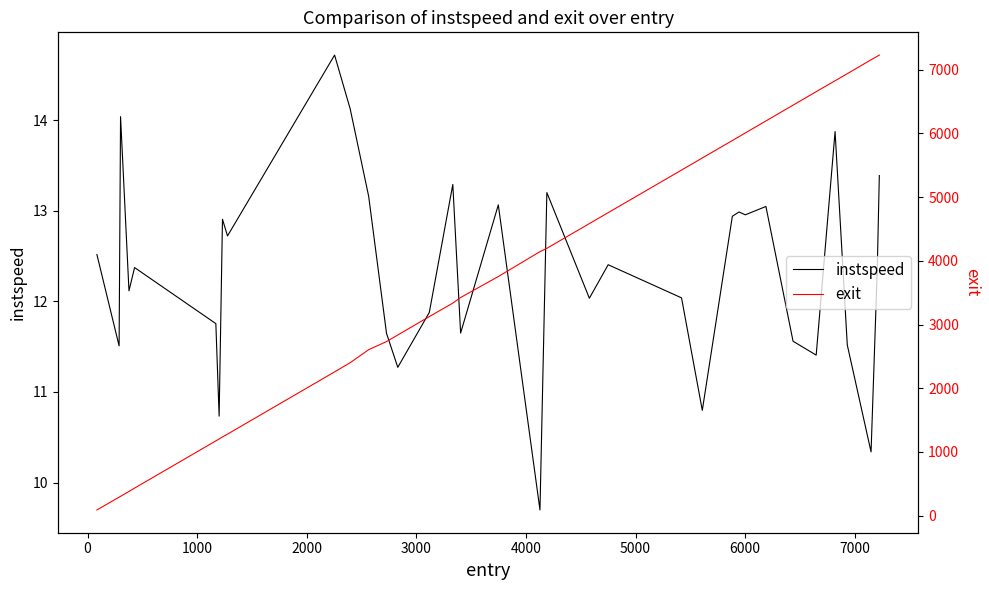

How many data points in instspeed are above 12?

22